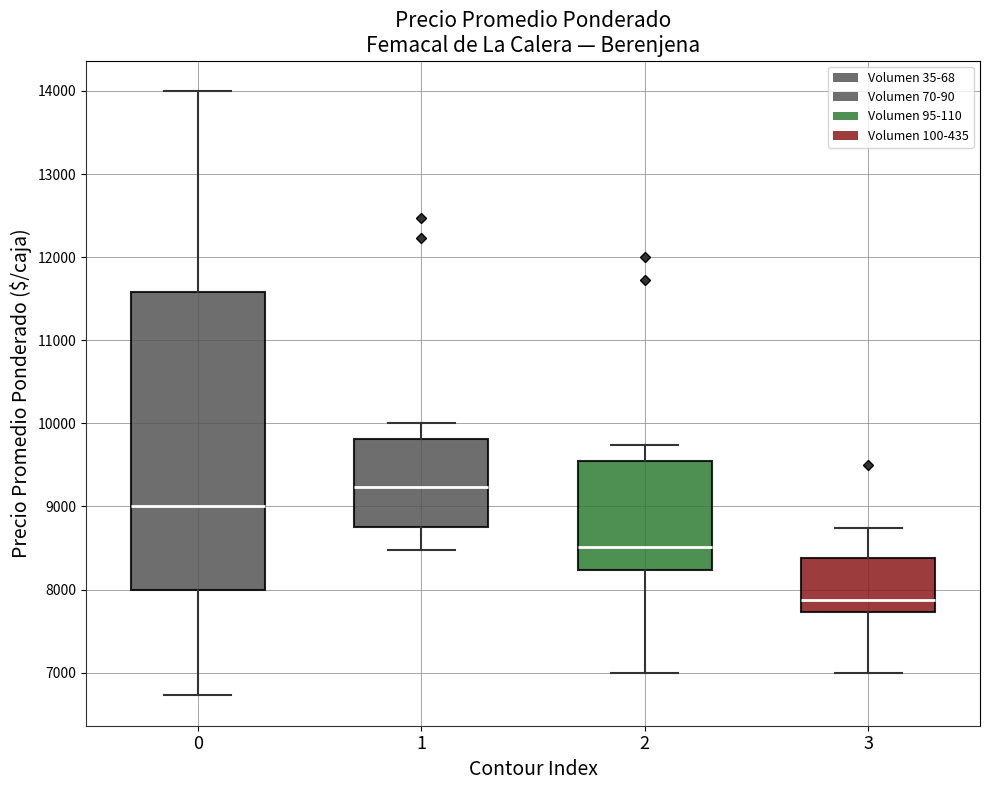

Which box has the highest median line?

1